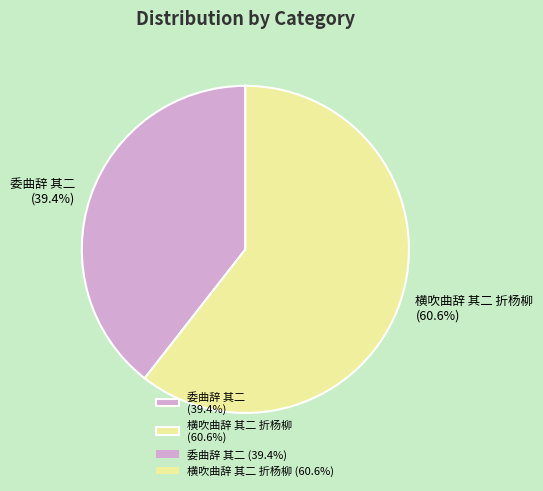

The 委曲辞 其二 slice represents 33% of the pie. True or false?

False